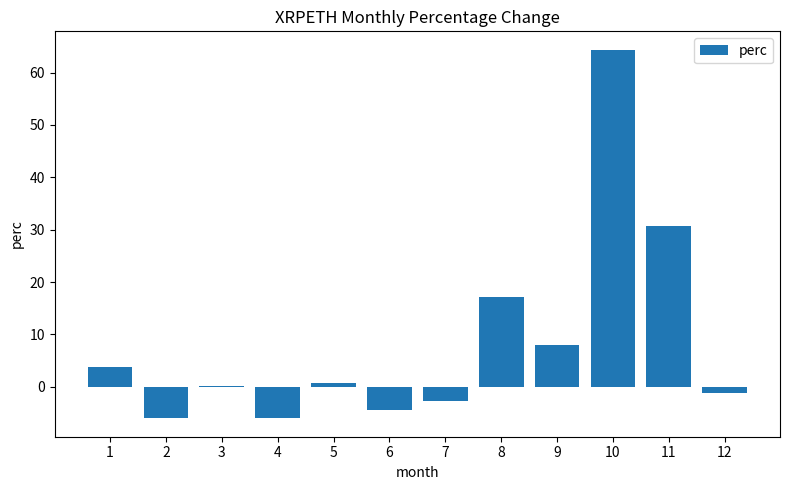

The chart shows a value of 0.7 at 5. True or false?

True